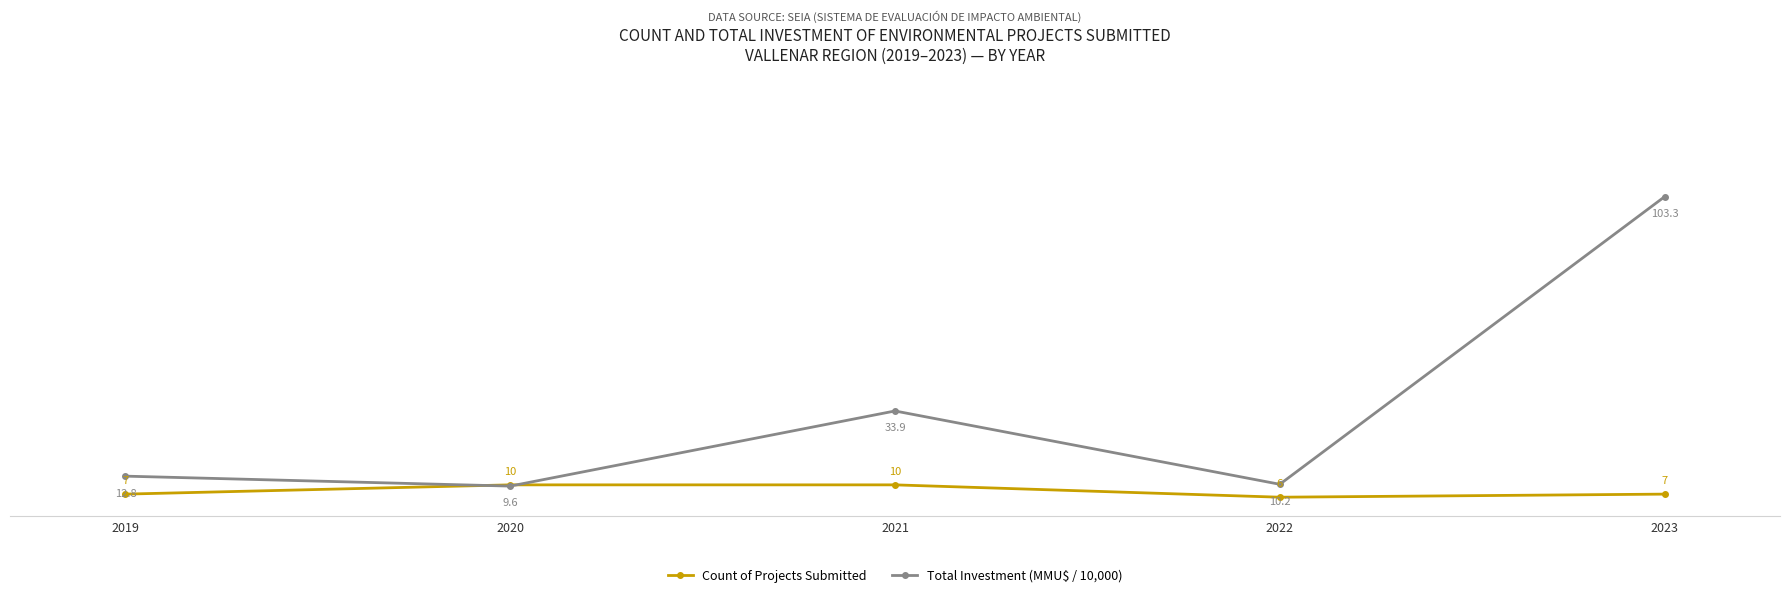

How many times do Count of Projects Submitted and Total Investment (MMU$ / 10,000) cross each other?

2